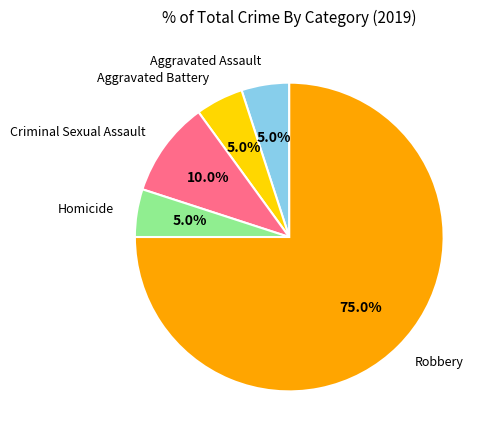

Is there a majority slice in this chart?

Yes